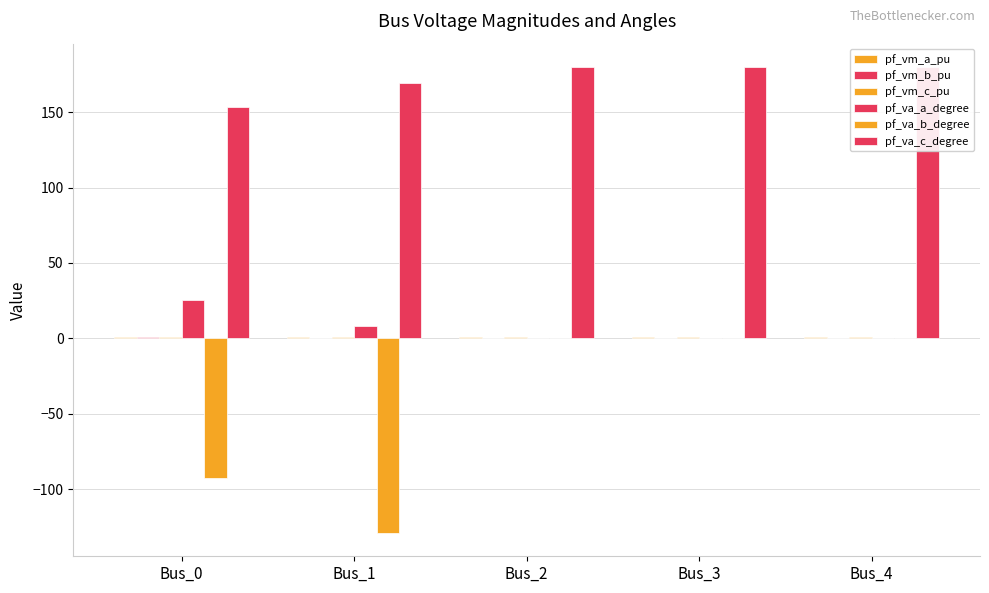

What is the difference between the pf_va_b_degree values at Bus_1 and Bus_3?

129.1